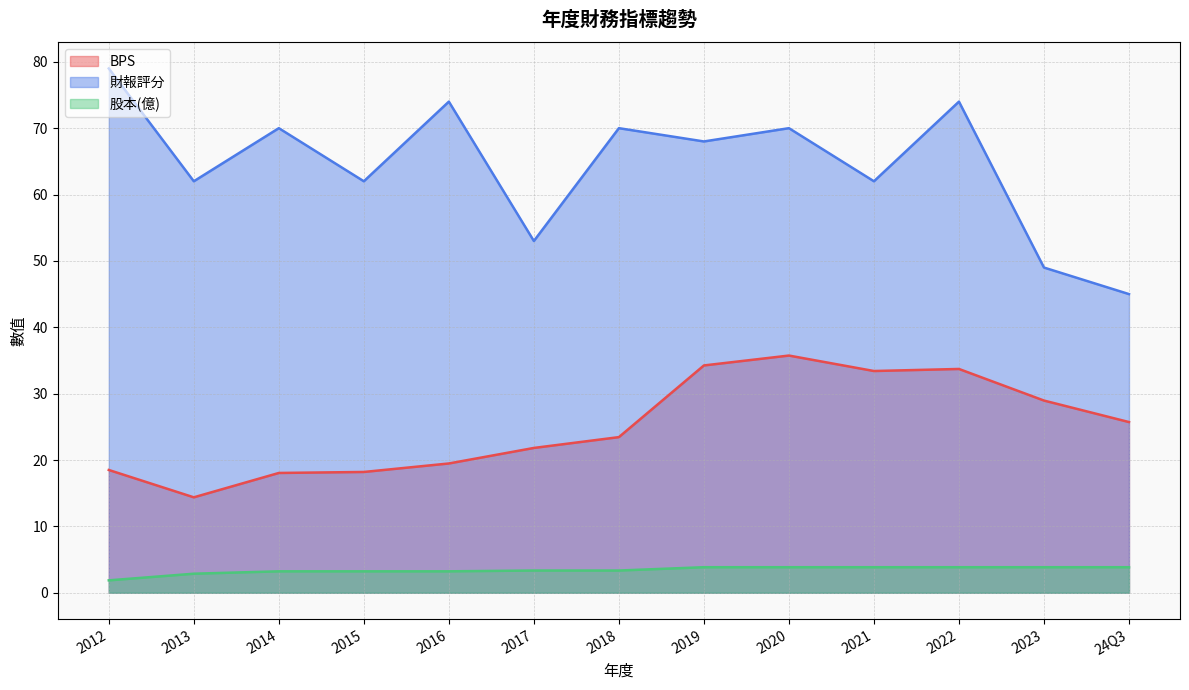

Does the chart have visible grid lines?

Yes